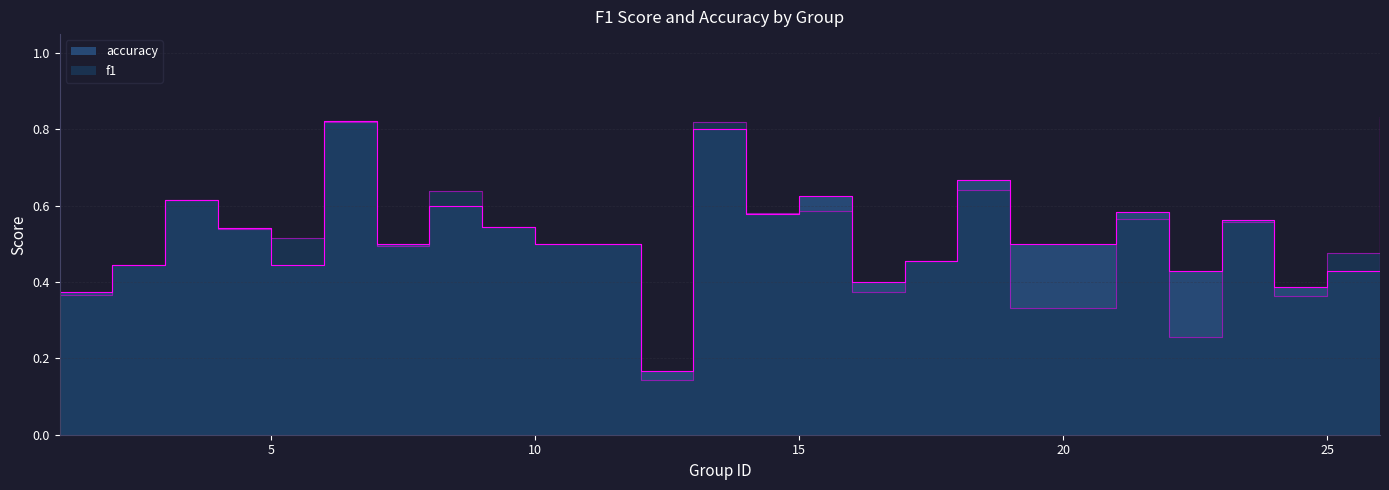

How many data points does each series have?

24